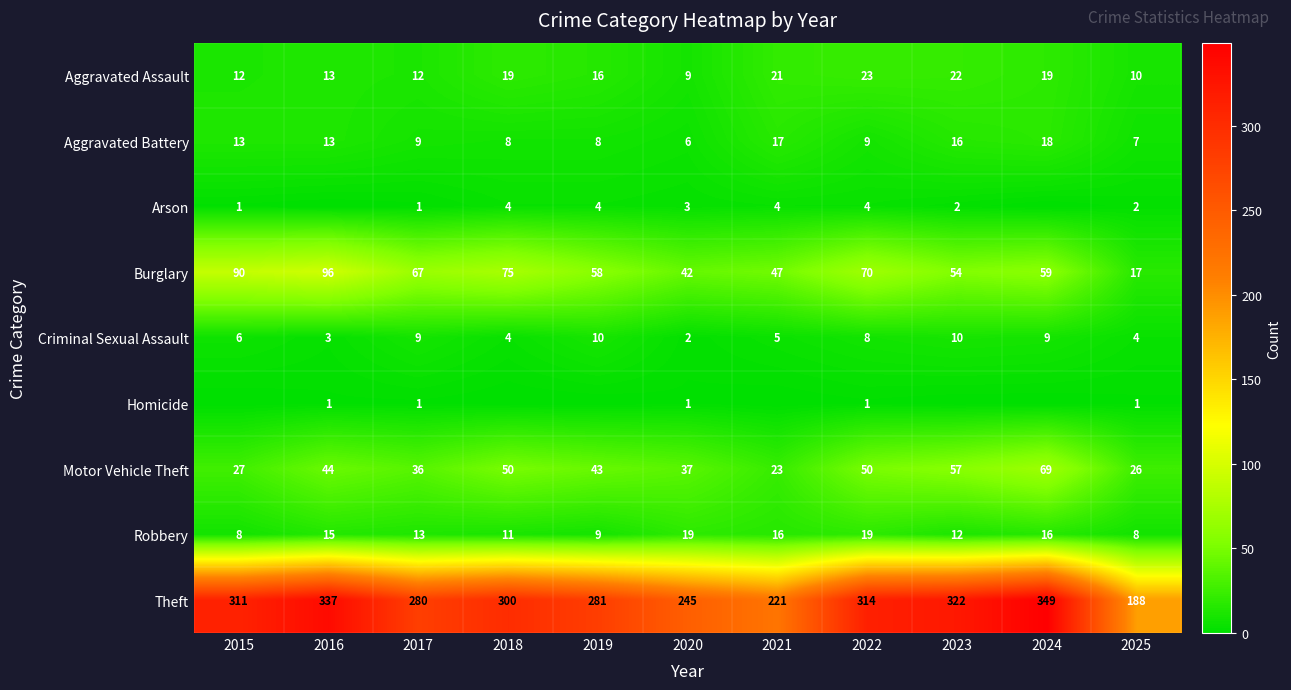

The Aggravated Assault series shows 22 at 2023. True or false?

True